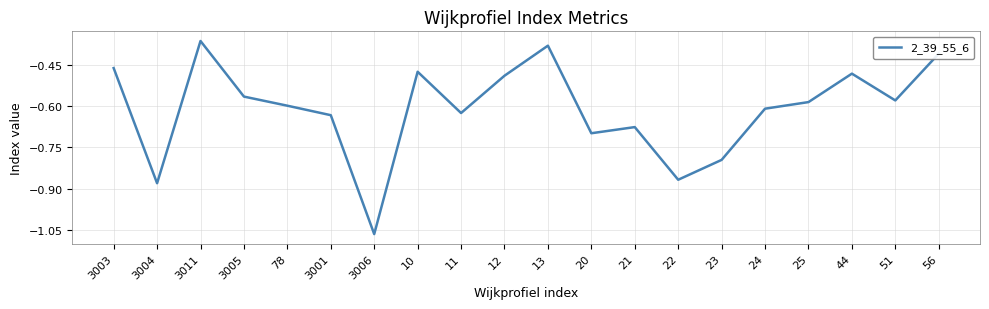

The value at 21 is -0.3. True or false?

False